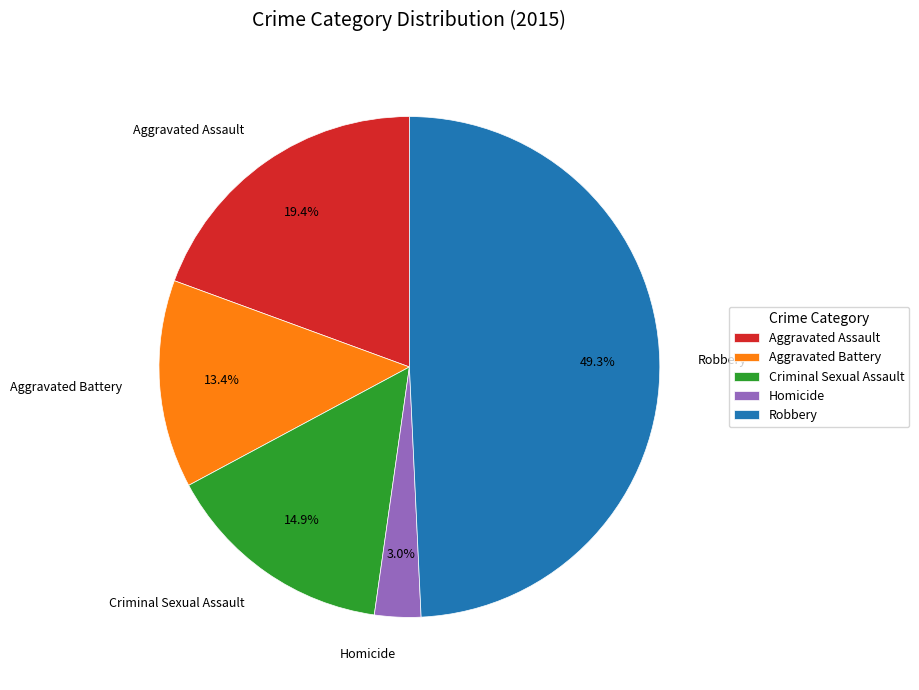

Is it true that Criminal Sexual Assault is 21% of the pie?

False